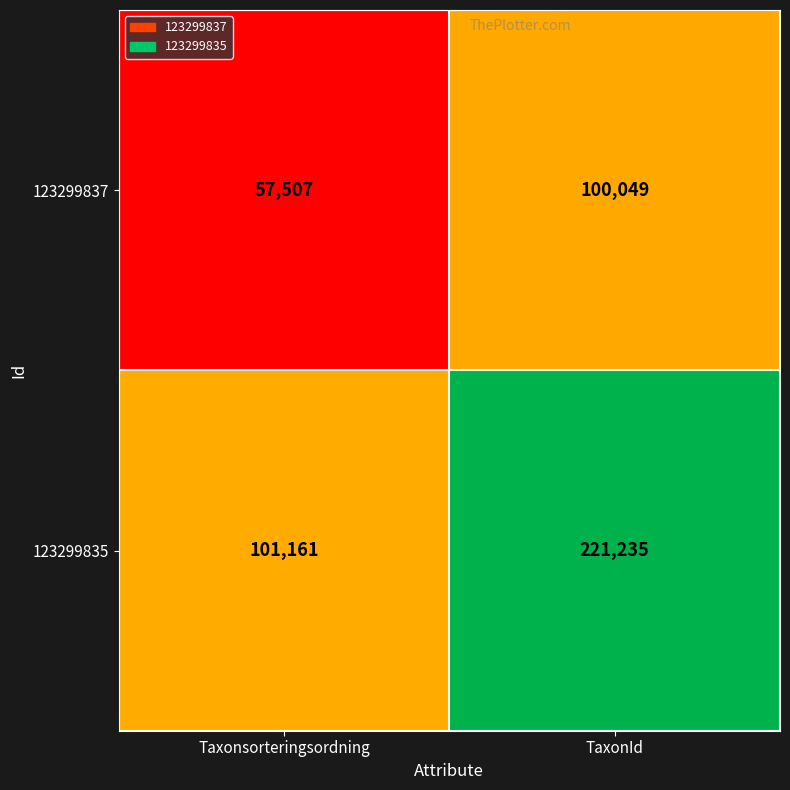

Reading right to left, extract all data points from this chart.

123299837: TaxonId=100049	Taxonsorteringsordning=57507
123299835: TaxonId=221235	Taxonsorteringsordning=101161